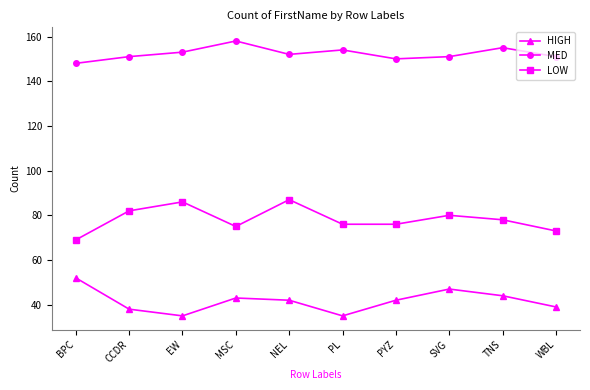

What is the average value of the LOW series?

78